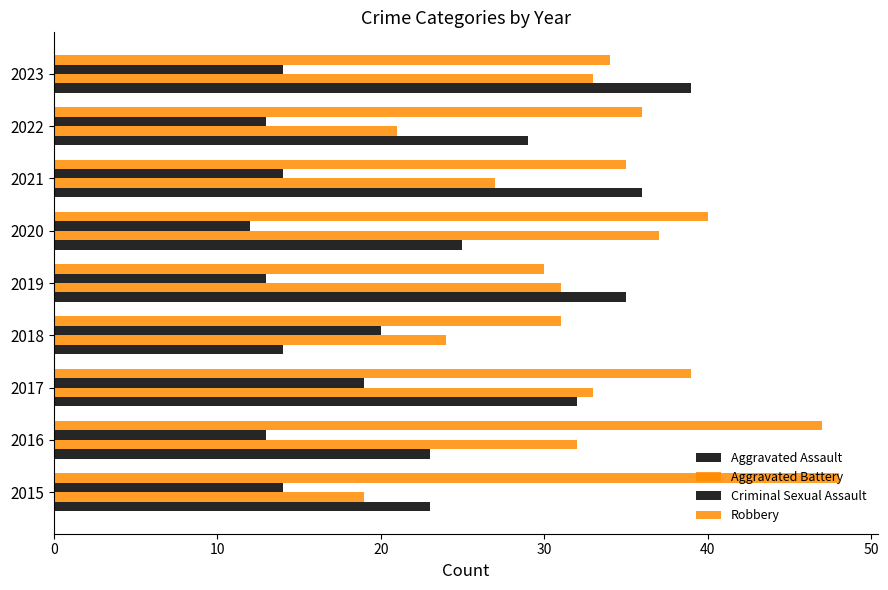

Count the number of categories in the chart.

9